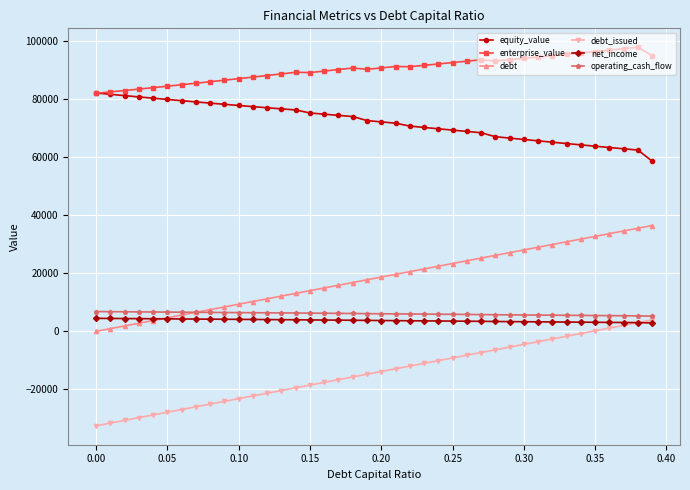

What is the value of the debt_issued point at the 27th from the left?

-8214.6